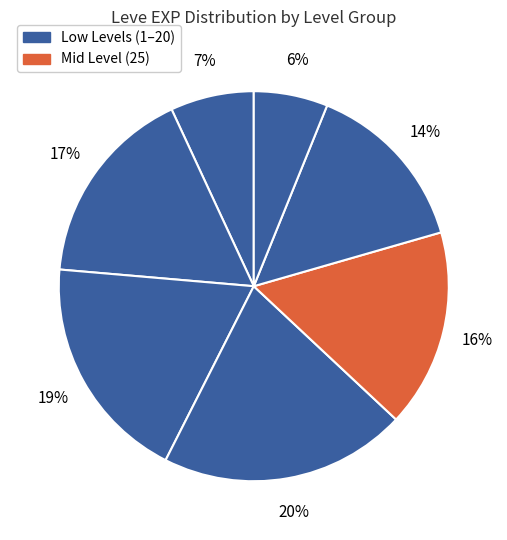

How many slices are in this pie chart?

7